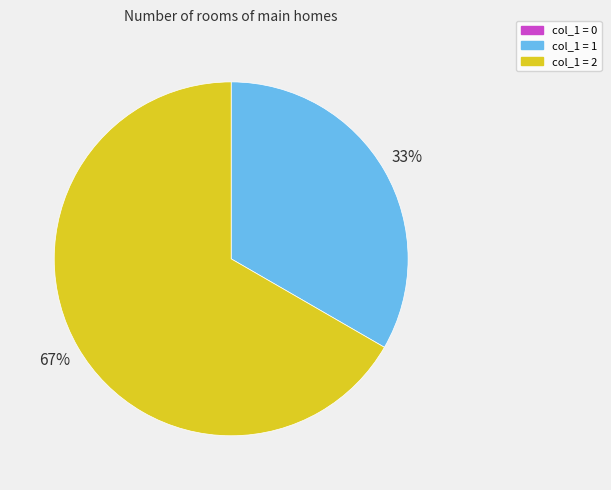

Is there a majority slice in this chart?

Yes